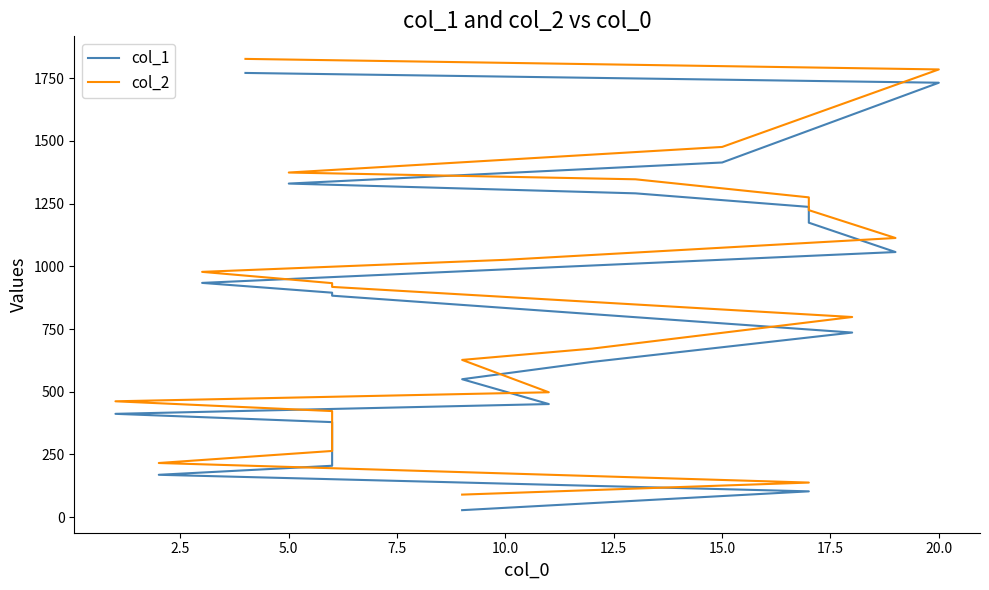

What is the maximum value for col_2?

1827